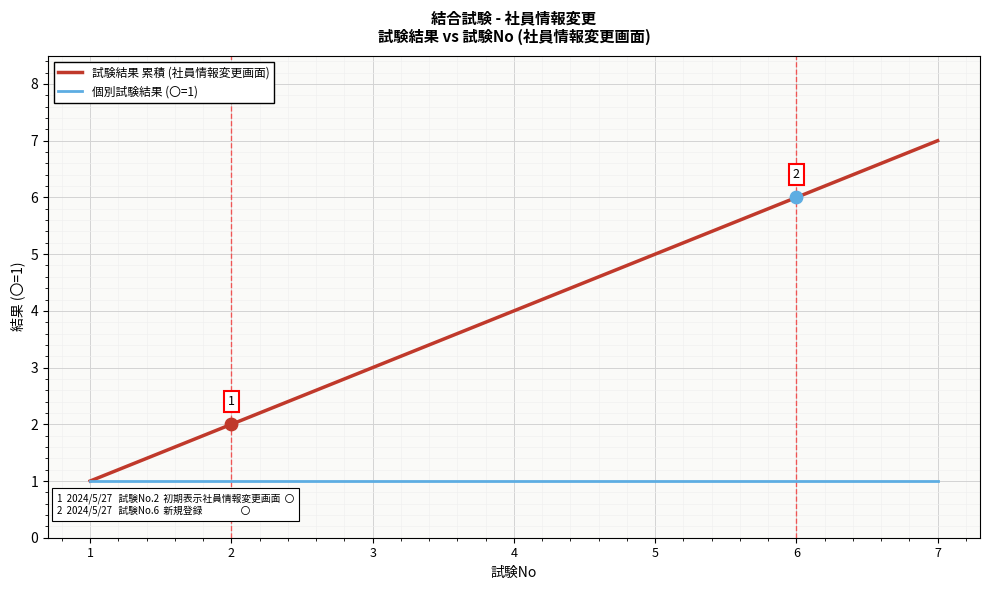

Which series has the largest total across all categories?

試験結果 累積 (社員情報変更画面)